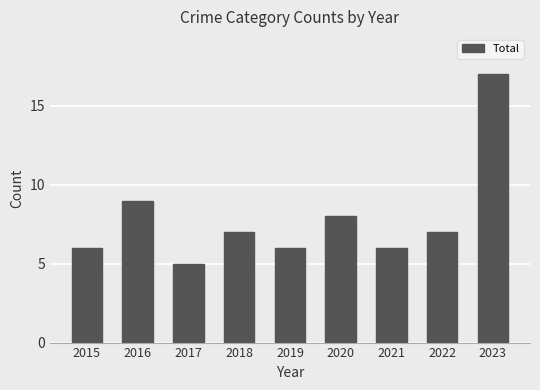

Reading left to right, list all the values displayed in this chart.

6	9	5	7	6	8	6	7	17